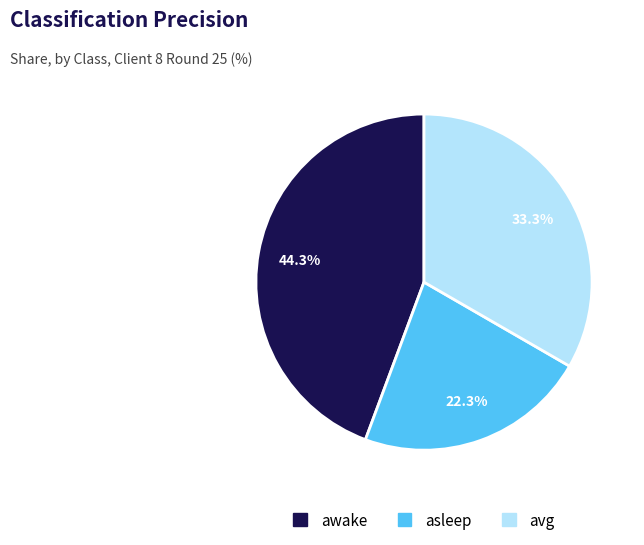

Rank the categories by value from lowest to highest.

asleep, avg, awake